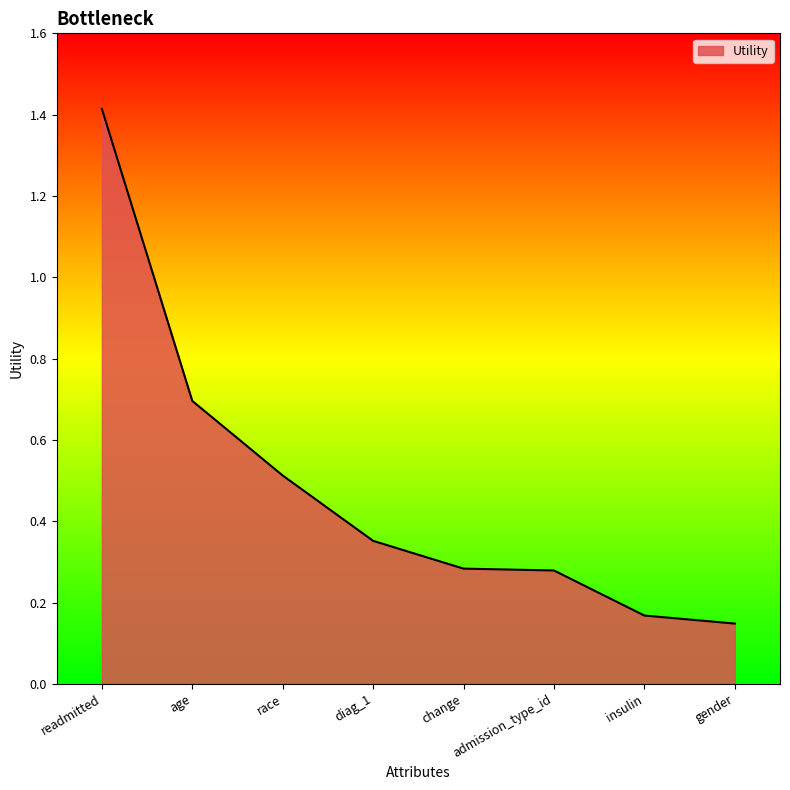

Which has a higher value, change or gender?

change